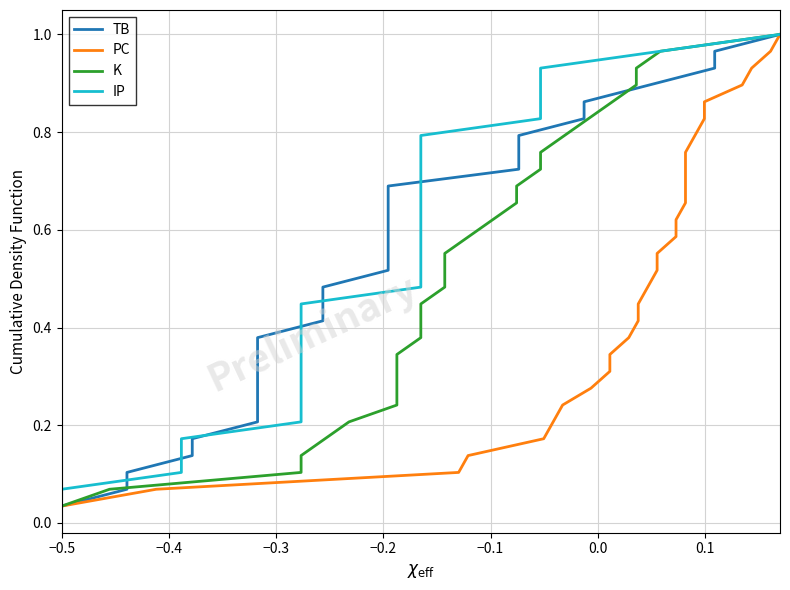

True or false: PC and IP intersect in this chart.

False